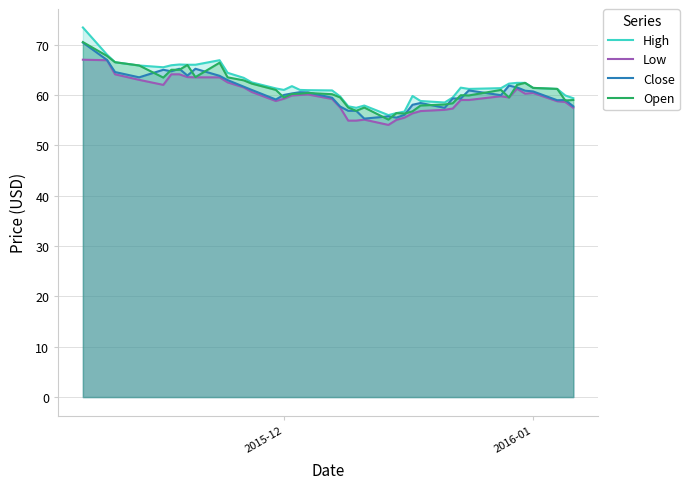

Which series has the widest spread of values?

High